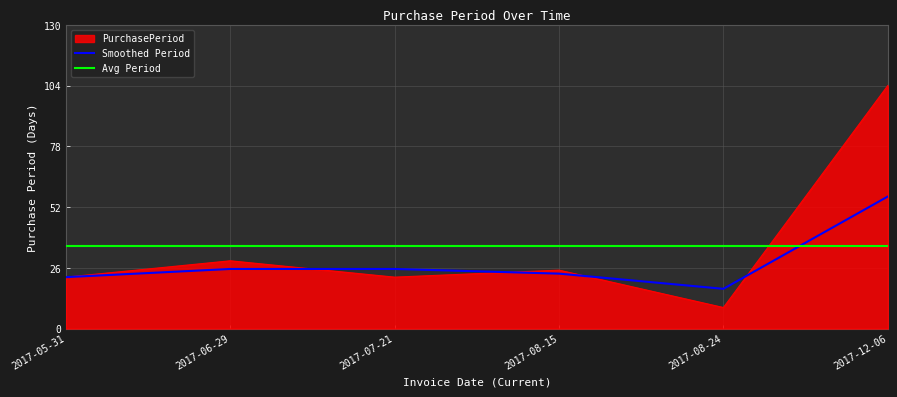

Where is the data nearest to the value 56?

2017-06-29